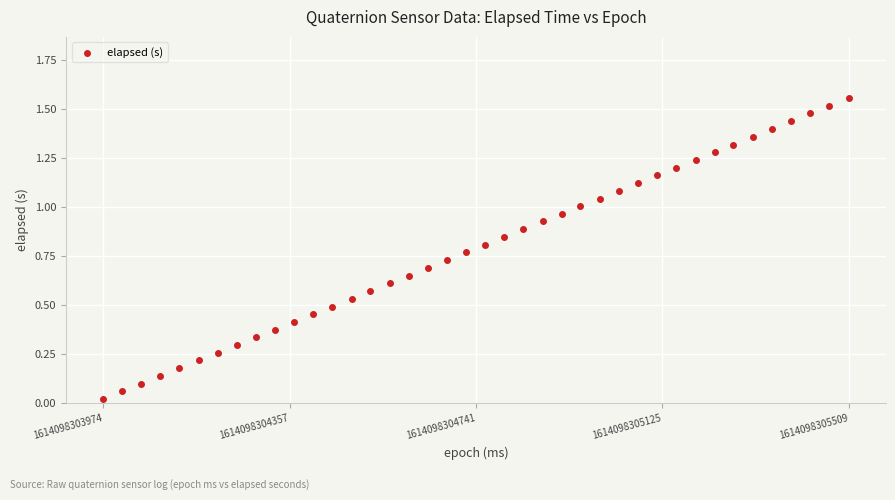

What is the range of X values (max minus min)?

1535.0